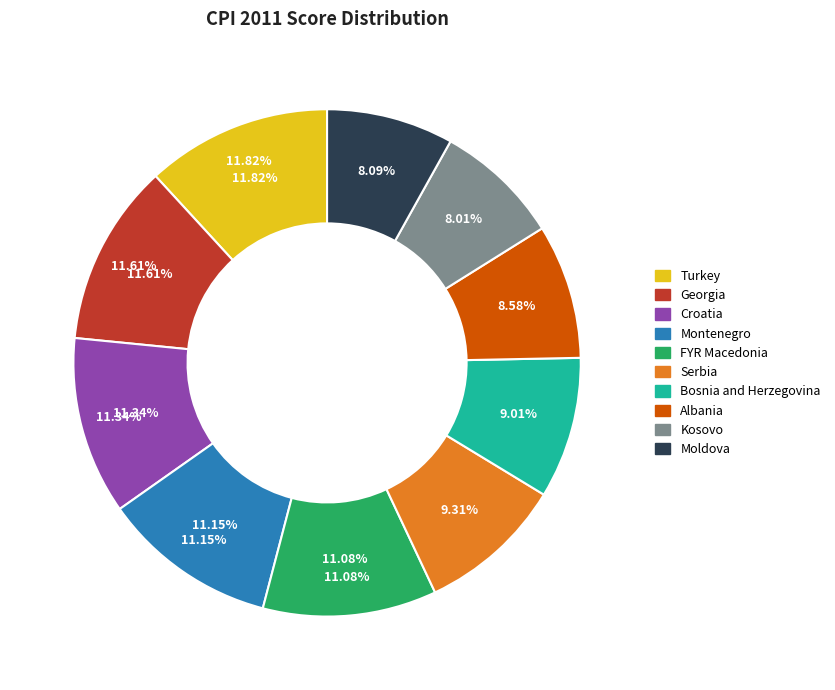

How many slices are in this pie chart?

10